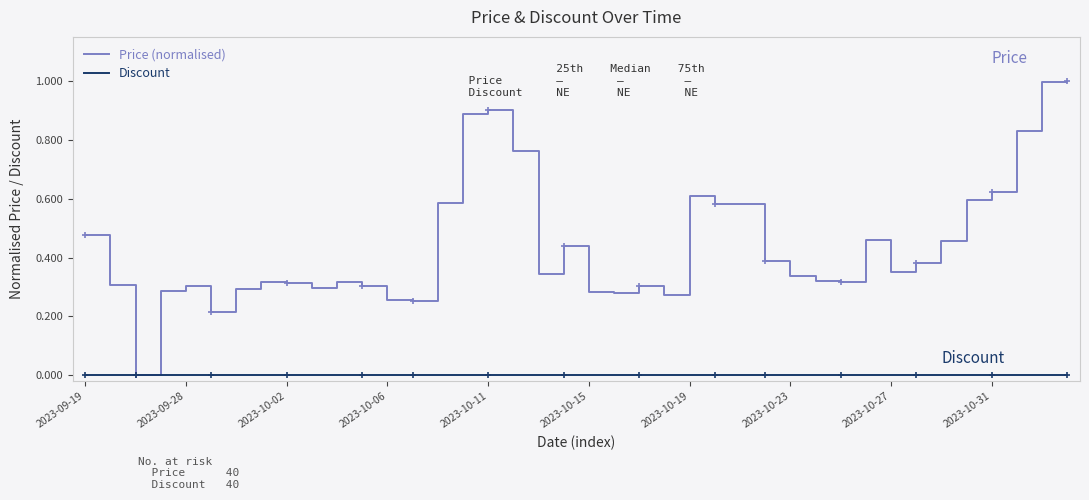

What position from the right is 19?

21